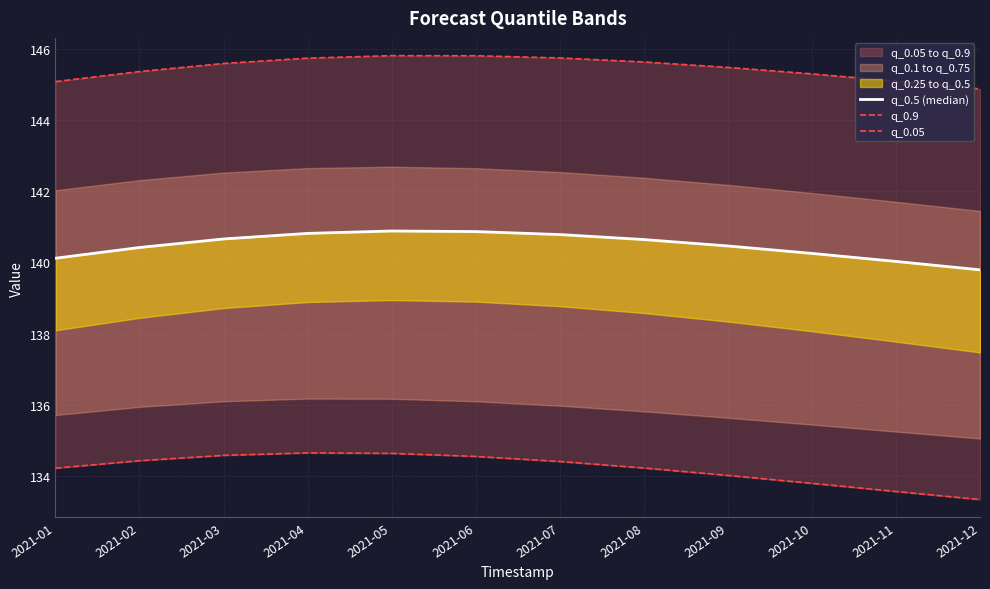

The value of q_0.9 at 2021-02 is 145.4. True or false?

True